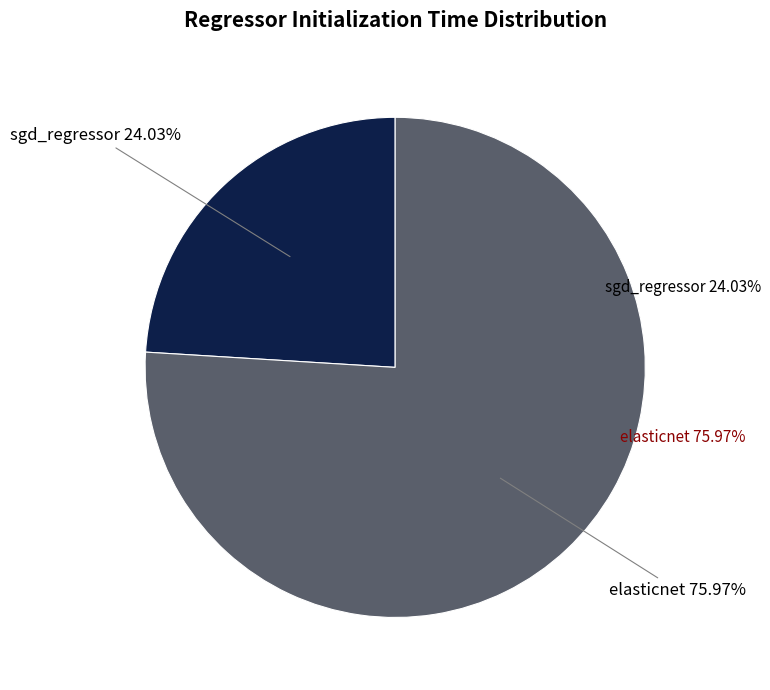

To the nearest percent, what is the difference between the elasticnet and sgd_regressor slice percentages?

52%